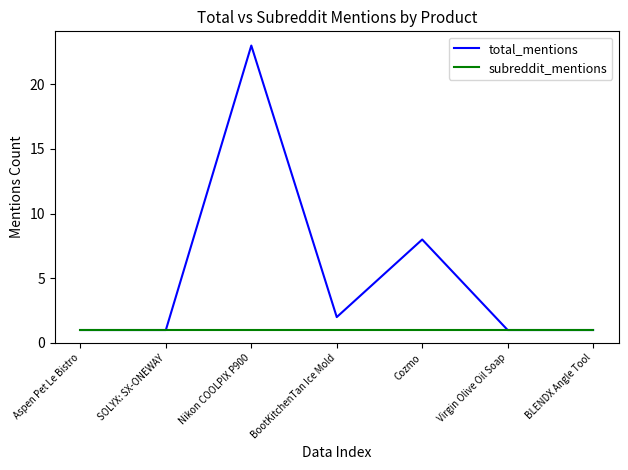

Reading right to left, what are all the values shown in this chart?

total_mentions: 1	1	8	2	23	1	1
subreddit_mentions: 1	1	1	1	1	1	1